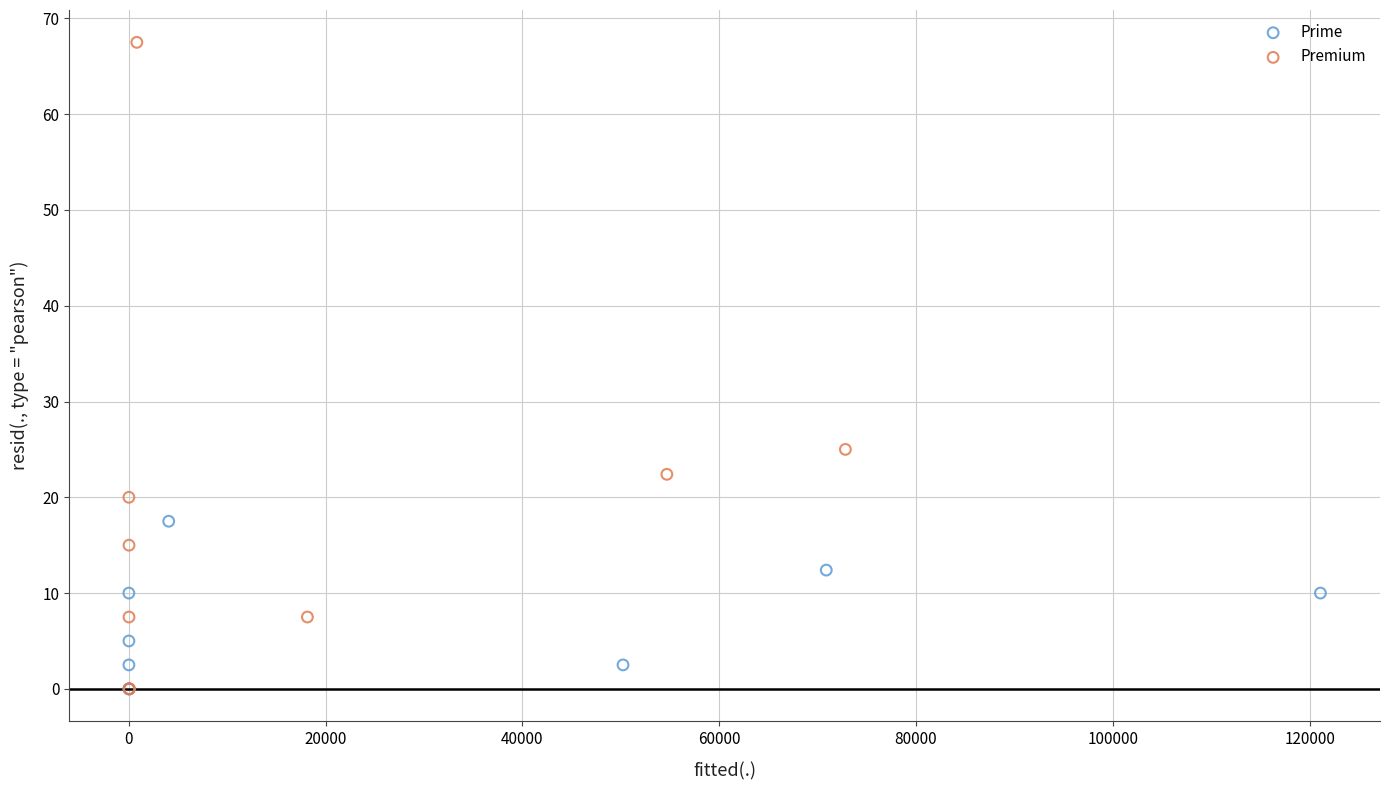

What are all the series names shown in the legend?

Prime, Premium